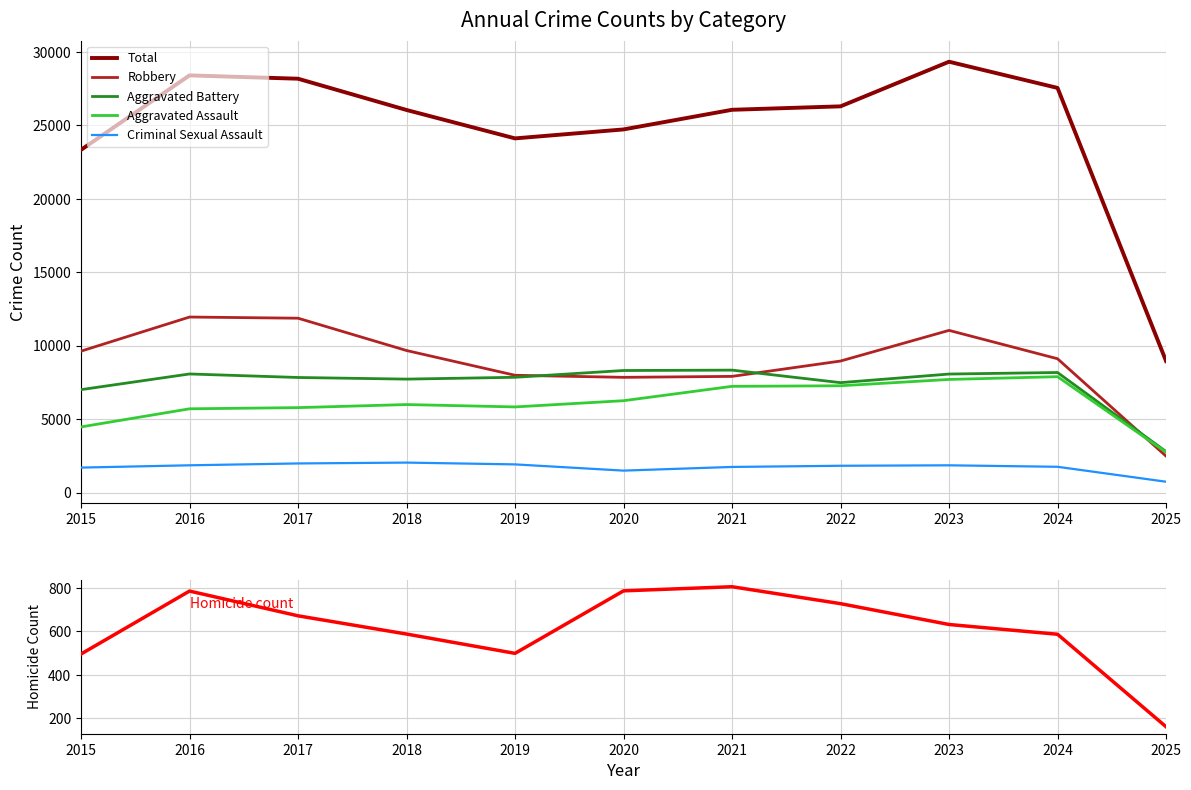

Does the chart have visible grid lines?

Yes